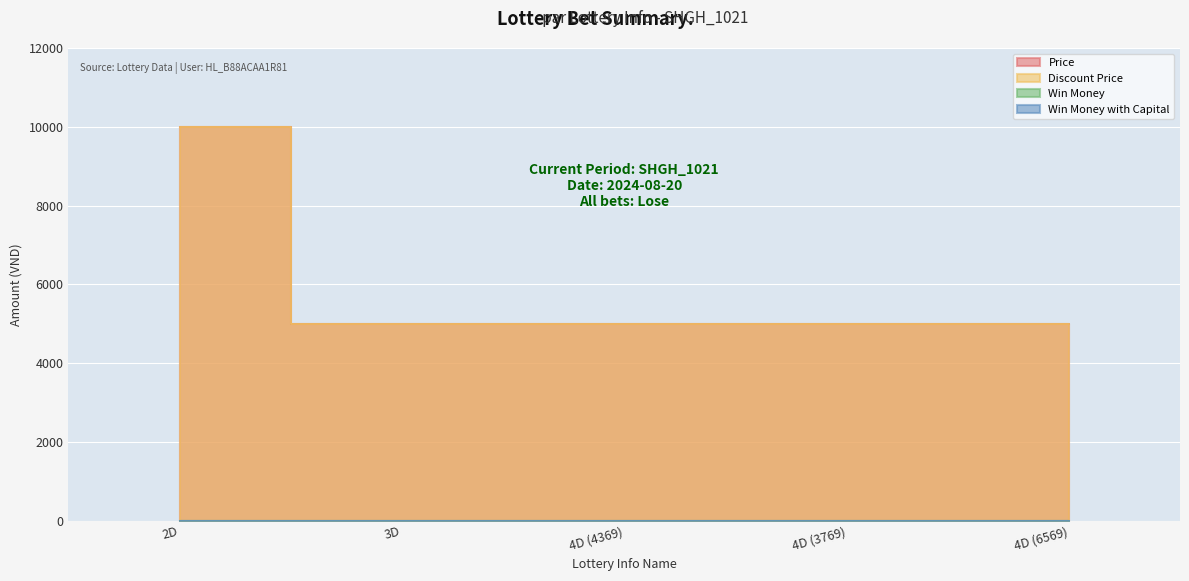

Reading right to left, transcribe all the data shown in this chart.

Price: 5000	5000	5000	5000	10000
Discount Price: 5000	5000	5000	5000	10000